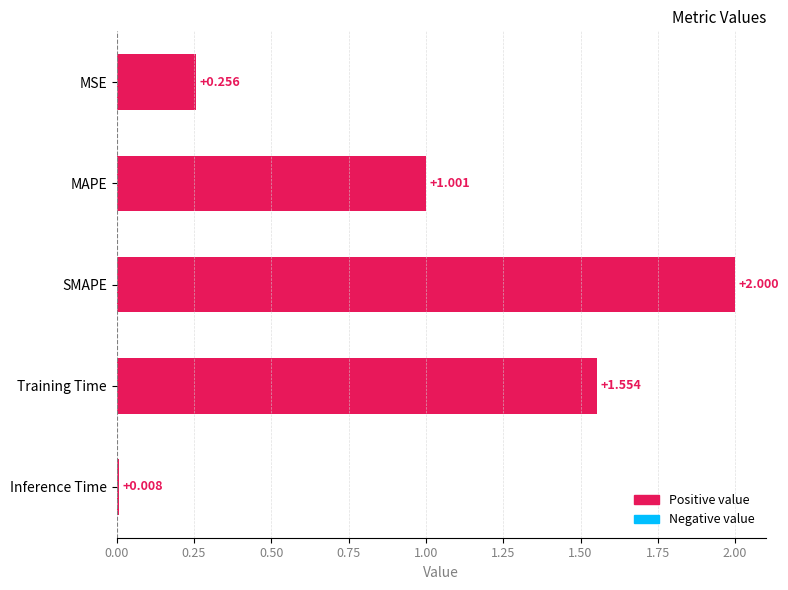

Between MSE and MAPE, which is larger?

MAPE